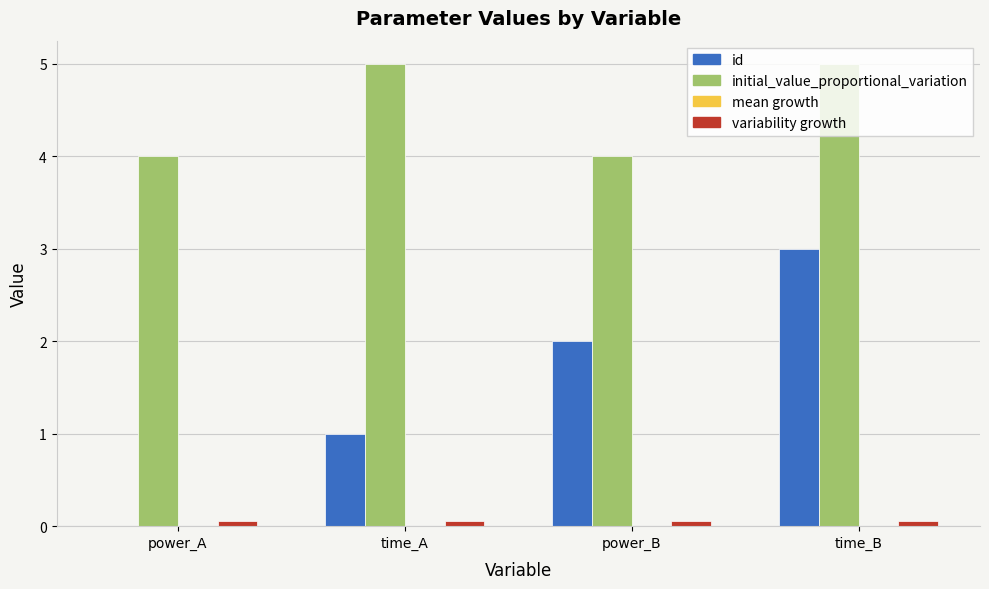

How many groups of bars are there?

4